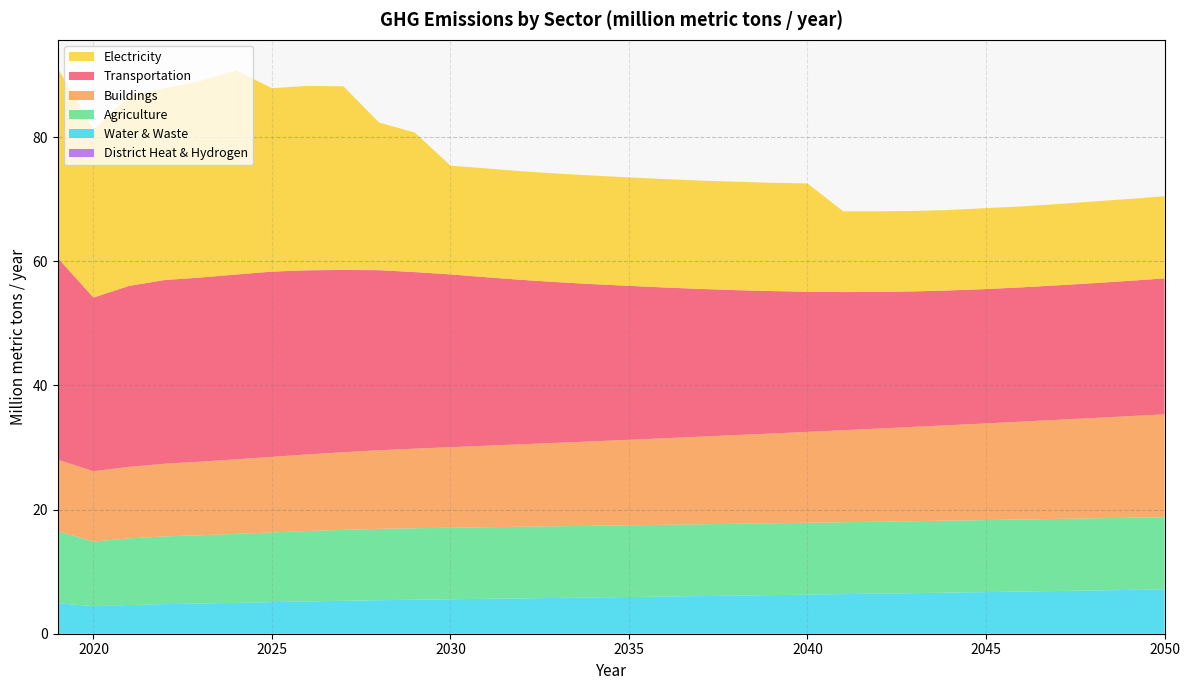

Reading left to right, transcribe all the data shown in this chart.

District Heat & Hydrogen: 0.0	0.0	0.0	0.0	0.0	0.0	0.0	0.0	0.0	0.0	0.0	0.0	0.0	0.0	0.0	0.0	0.0	0.0	0.0	0.0	0.0	0.0	0.0	0.0	0.0	0.0	0.0	0.0	0.0	0.0	0.0	0.0
Water & Waste: 4.9	4.4	4.6	4.8	4.9	5.0	5.1	5.2	5.3	5.4	5.5	5.6	5.6	5.7	5.8	5.8	5.9	6.0	6.1	6.1	6.2	6.3	6.4	6.5	6.5	6.6	6.7	6.8	6.9	7.0	7.1	7.1
Agriculture: 11.6	10.4	10.7	10.9	11.0	11.1	11.2	11.3	11.4	11.5	11.5	11.5	11.5	11.5	11.5	11.6	11.6	11.6	11.6	11.6	11.6	11.6	11.6	11.6	11.6	11.6	11.6	11.6	11.6	11.6	11.6	11.6
Buildings: 11.5	11.3	11.5	11.7	11.9	12.0	12.2	12.3	12.5	12.7	12.8	13.0	13.1	13.3	13.4	13.6	13.8	13.9	14.1	14.3	14.5	14.6	14.8	15.0	15.2	15.4	15.6	15.8	16.0	16.2	16.4	16.6
Transportation: 32.5	28.0	29.2	29.6	29.7	29.8	29.8	29.7	29.4	29.0	28.5	27.8	27.1	26.5	25.9	25.3	24.8	24.3	23.8	23.4	23.0	22.6	22.3	22.0	21.8	21.7	21.7	21.6	21.7	21.7	21.8	21.9
Electricity: 30.6	27.0	30.6	30.9	31.7	32.9	29.6	29.7	29.6	23.8	22.5	17.5	17.5	17.5	17.5	17.5	17.5	17.5	17.5	17.5	17.4	17.4	13.0	13.0	13.0	13.0	13.0	13.0	13.1	13.2	13.2	13.2